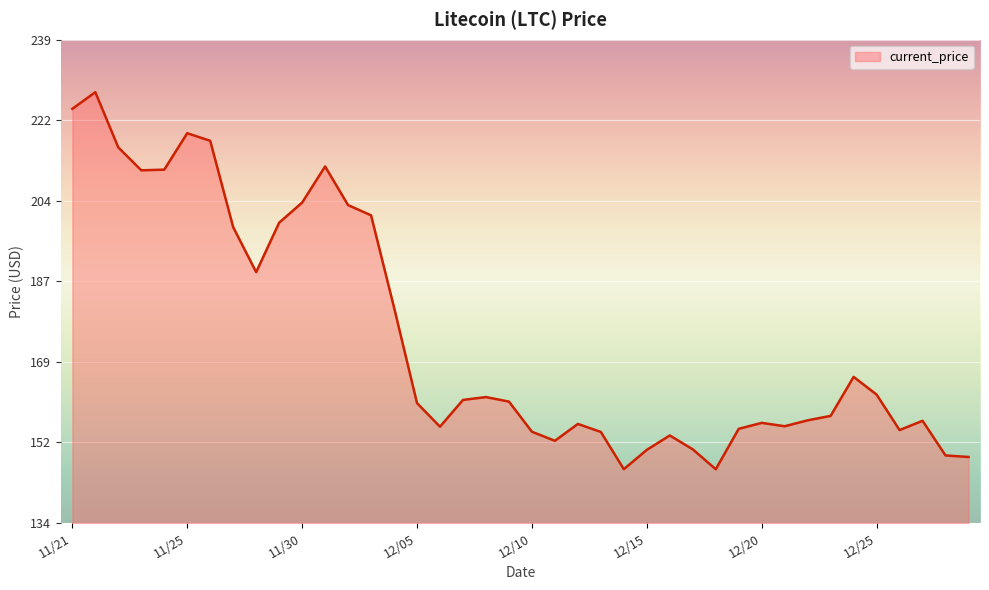

What is the difference between the maximum and minimum values?

81.8